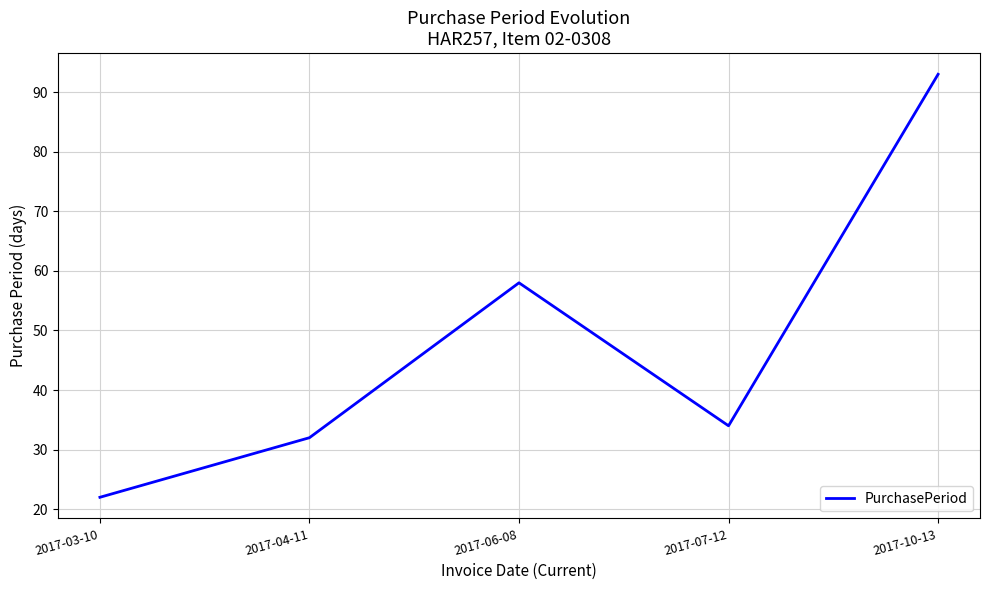

What is the difference between the maximum and minimum values?

71